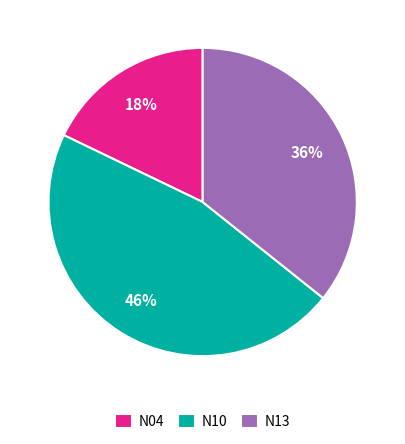

Does any single category account for the majority?

No